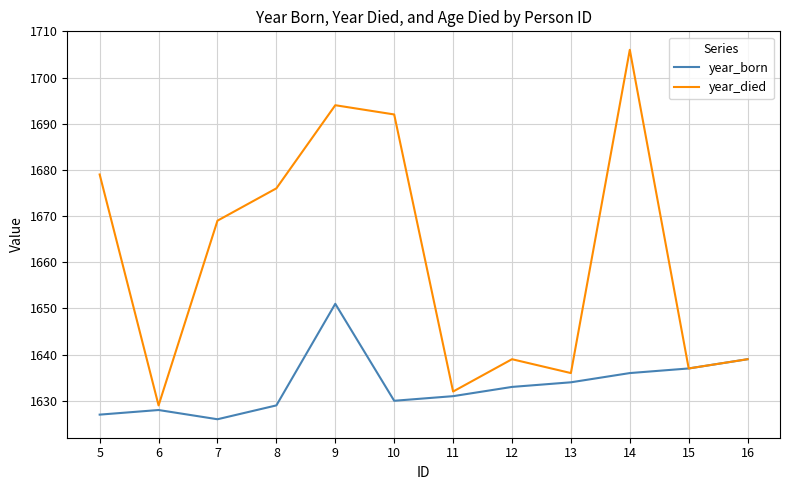

What is the total value across all series at 8?

3305